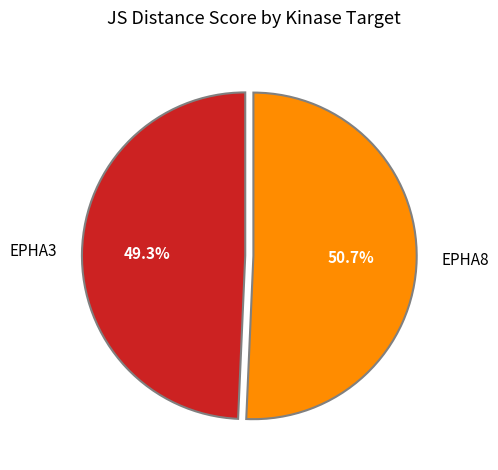

True or false: EPHA8 accounts for 51% of the total.

True